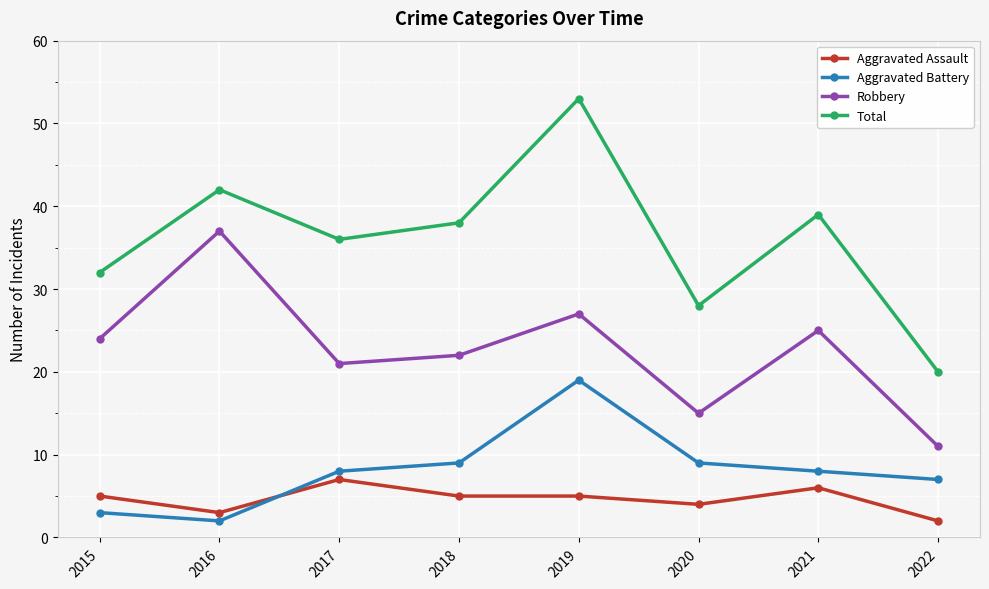

What is the value of the Aggravated Assault point at the 5th from the left?

5